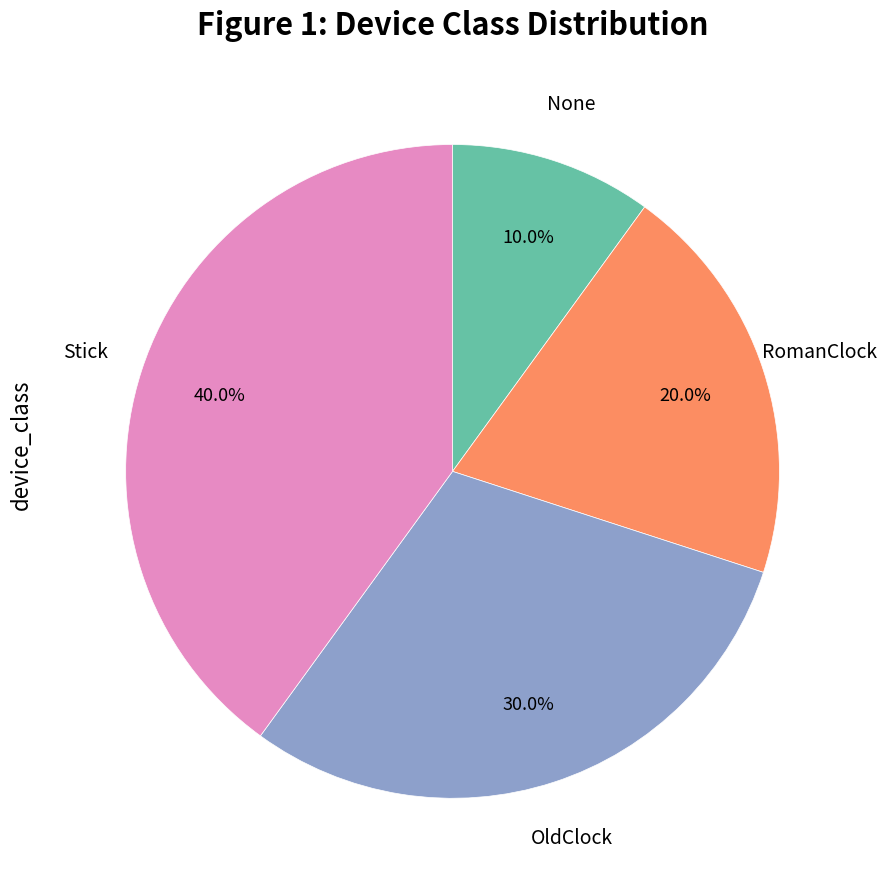

Is there a majority slice in this chart?

No